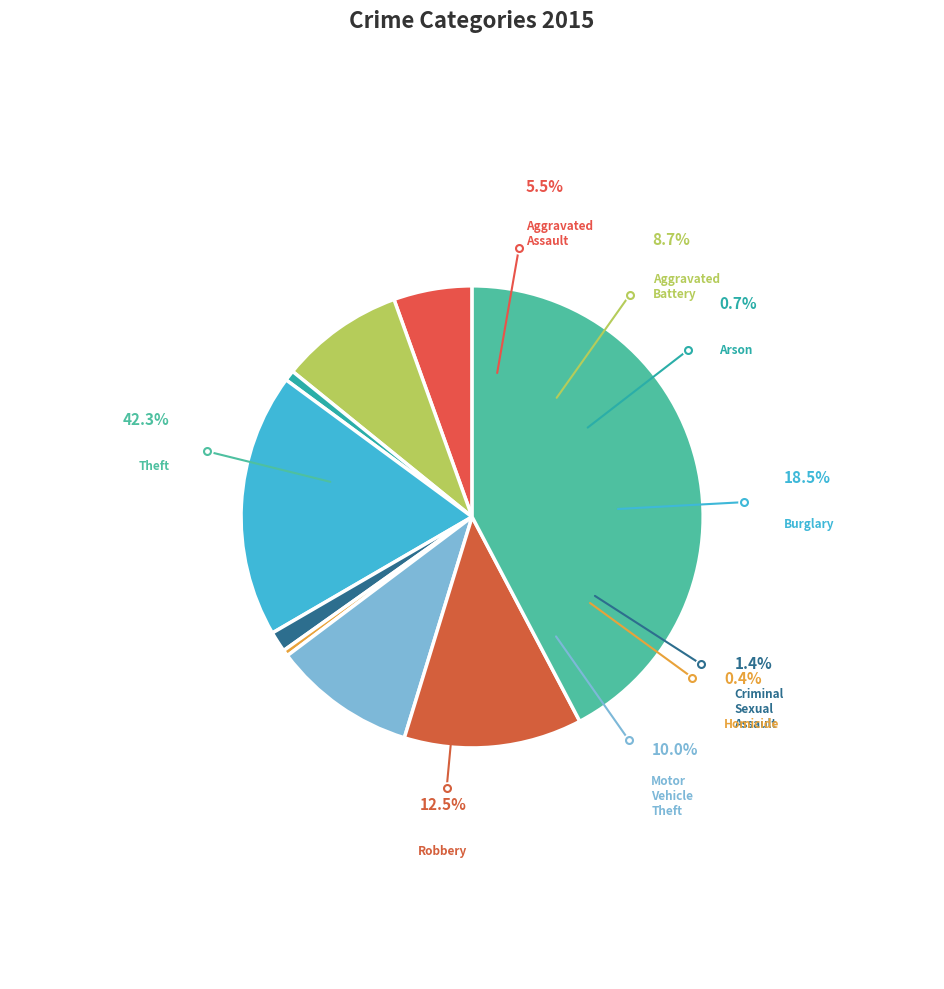

Do Motor Vehicle Theft and Homicide together represent more than half of the pie?

No